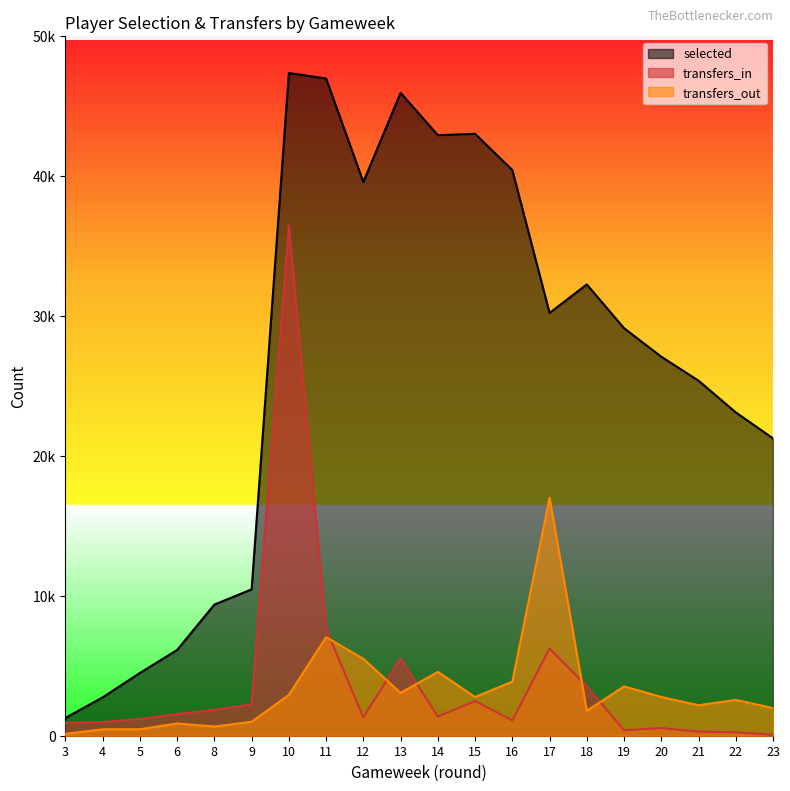

The value of transfers_in at 19 is 663. True or false?

False